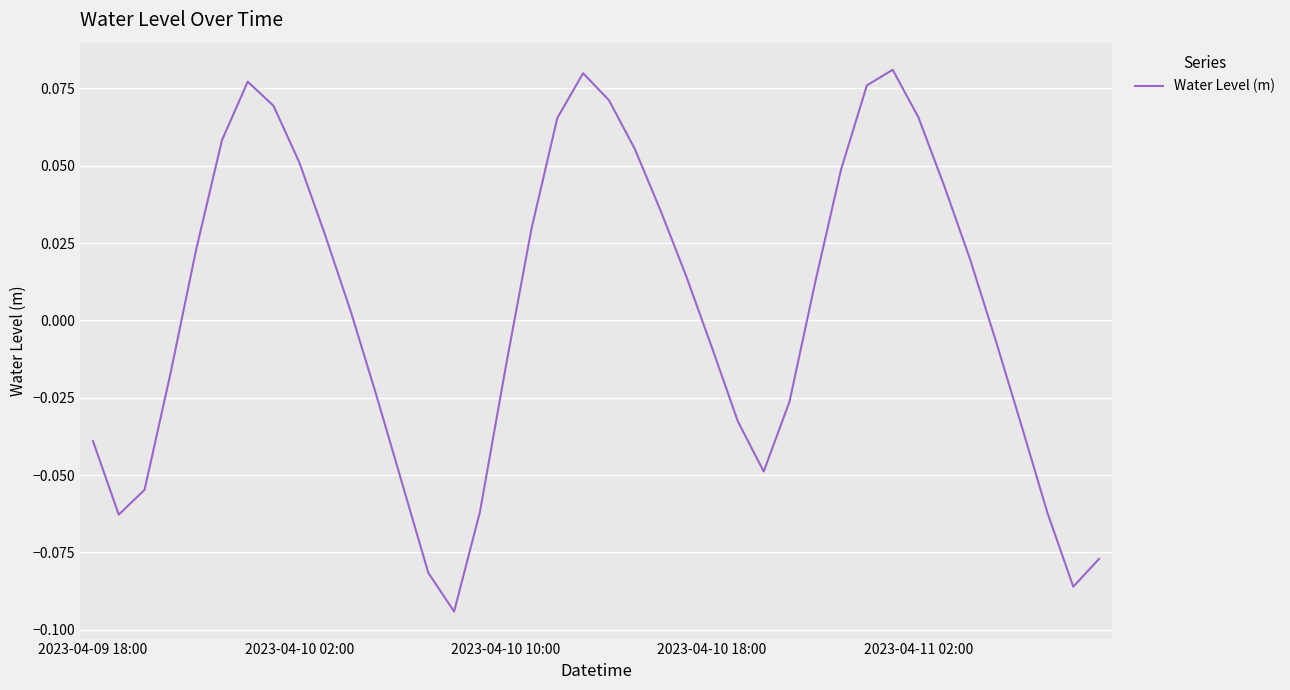

Count the number of data series in this chart.

1